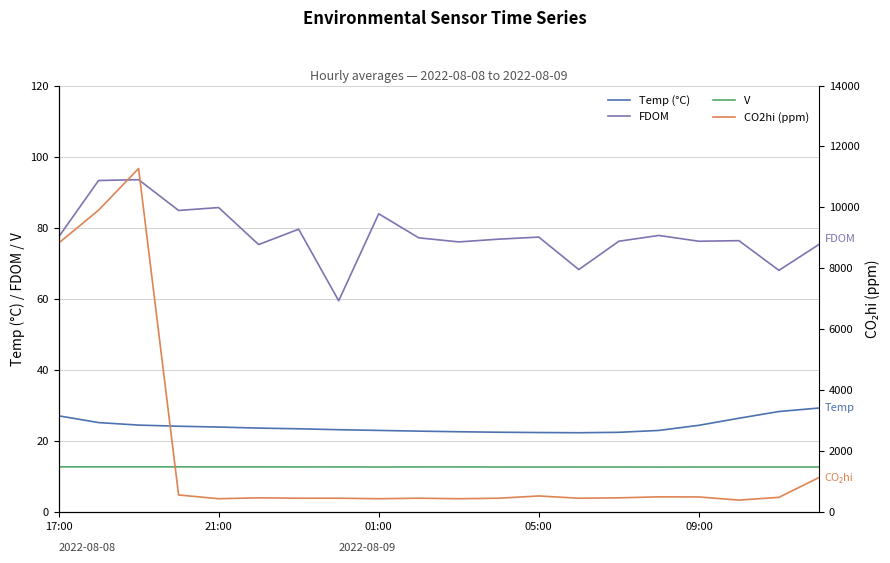

What is the difference between the second highest and second lowest values in the Temp (°C) series?

5.9